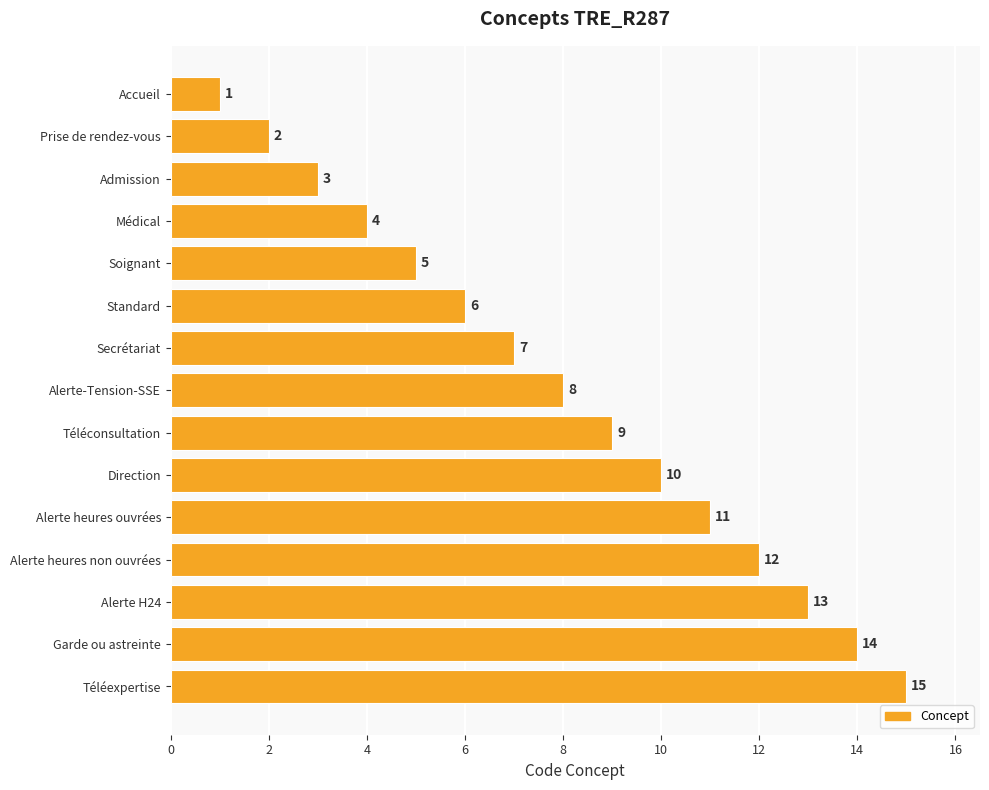

The chart shows a value of 6 at Médical. True or false?

False